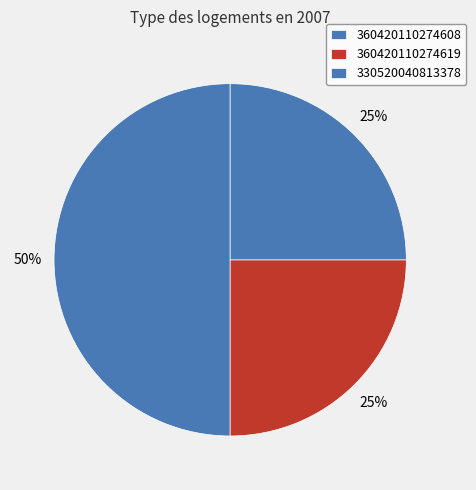

To the nearest percent, what percentage of the pie is 330520040813378?

25%